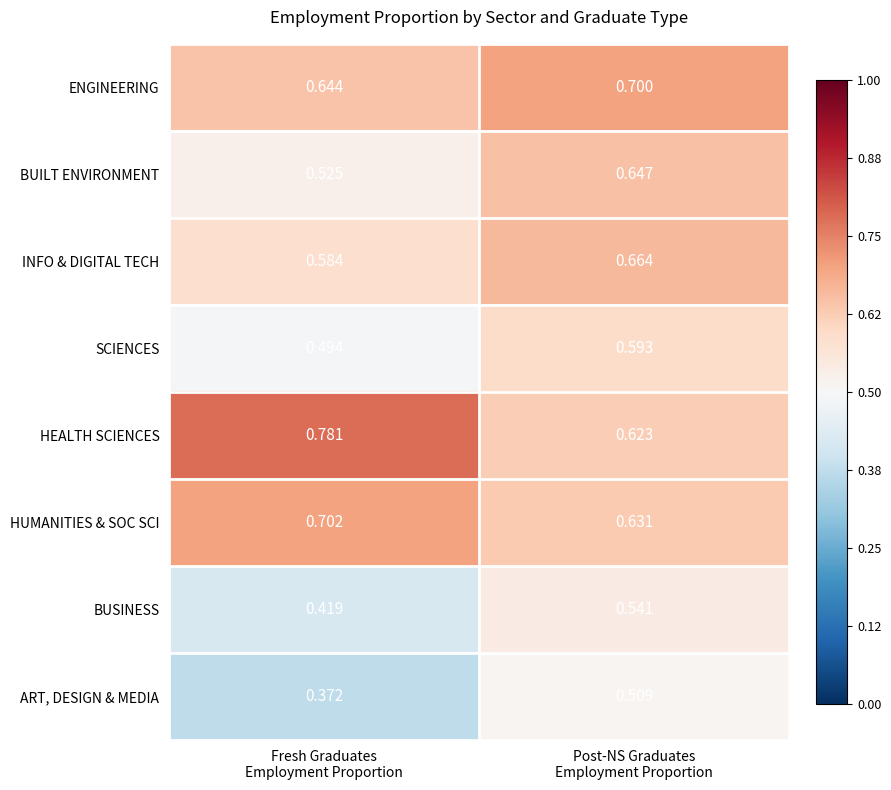

Which series has the widest spread of values?

HEALTH SCIENCES